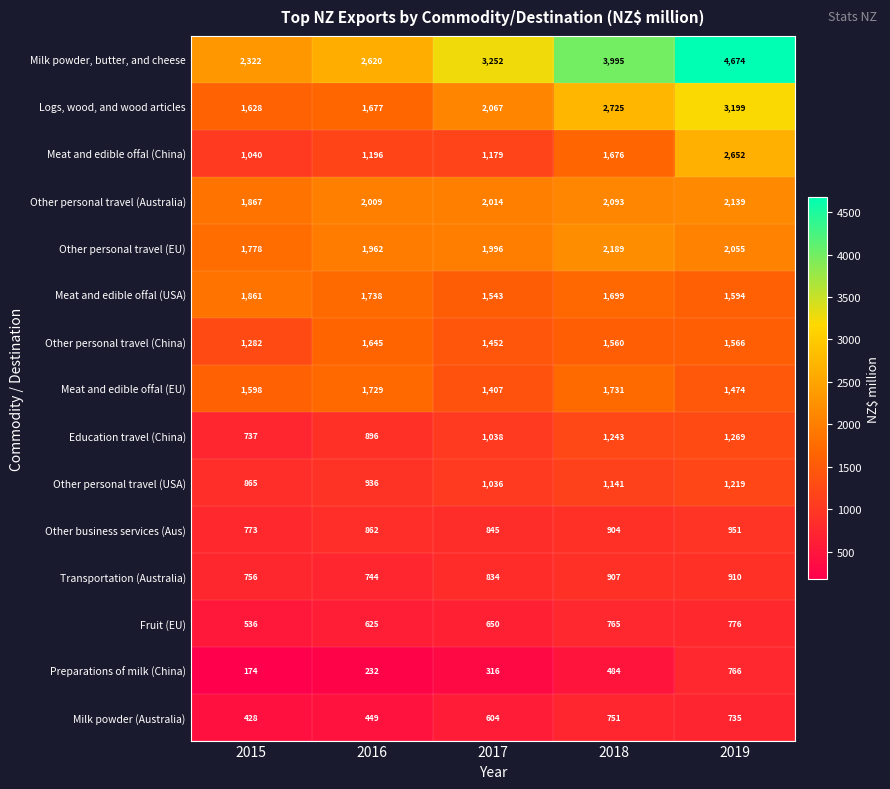

What is the difference between the Meat and edible offal (China) values at 2018 and 2016?

480